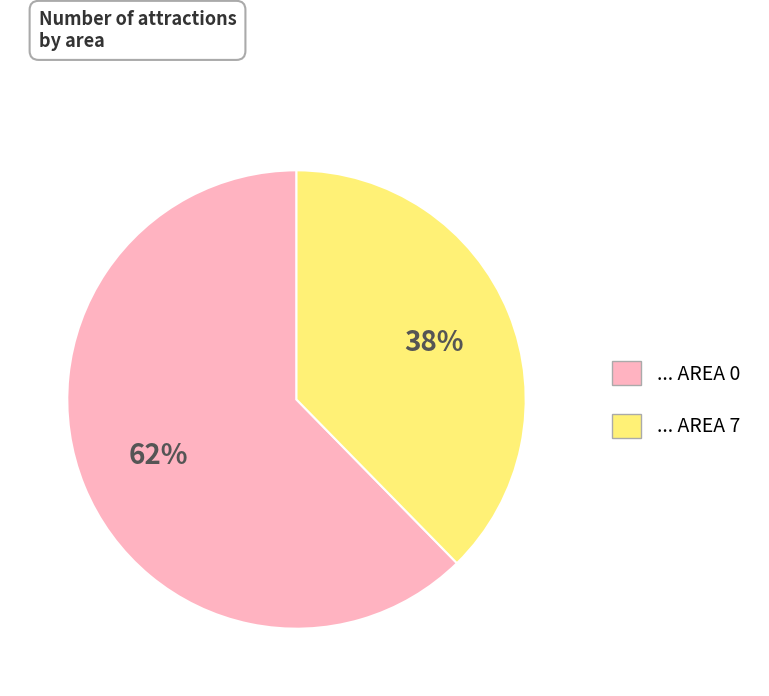

Is there any slice that represents more than half of the pie?

Yes